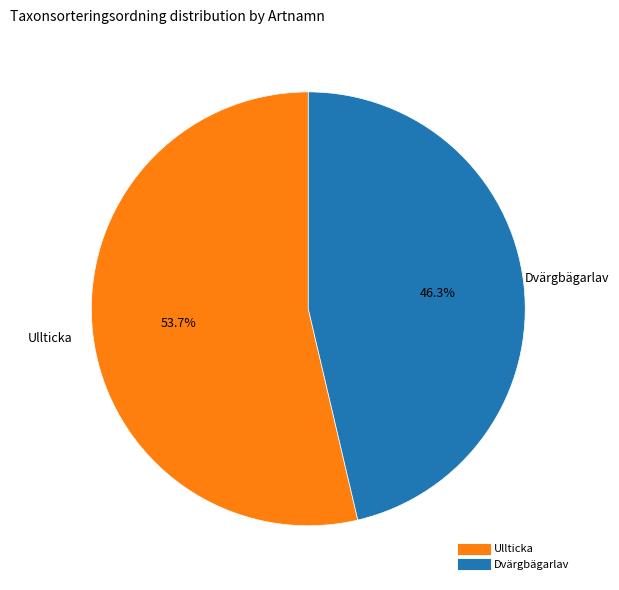

What is the ratio of the value at Dvärgbägarlav to the value at Ullticka?

0.9